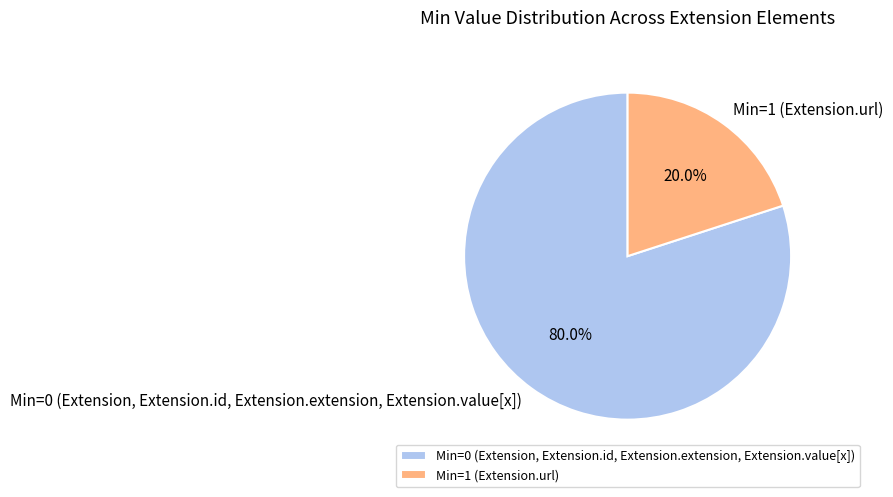

Rank the categories by value from lowest to highest.

Min=1 (Extension.url), Min=0 (Extension, Extension.id, Extension.extension, Extension.value[x])